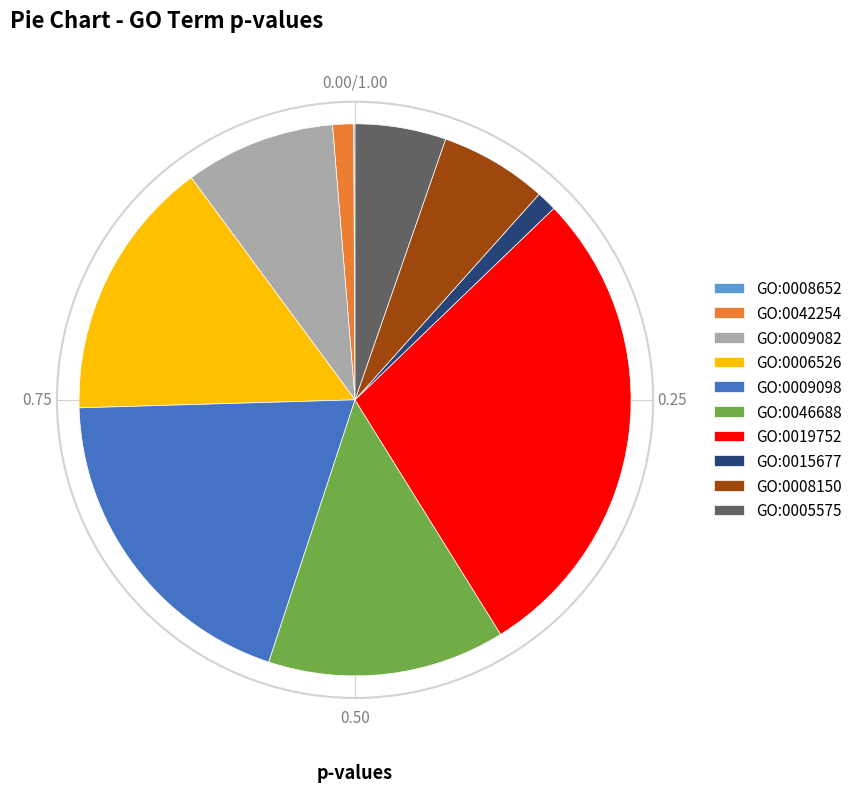

Which has a higher value, GO:0015677 or GO:0019752?

GO:0019752